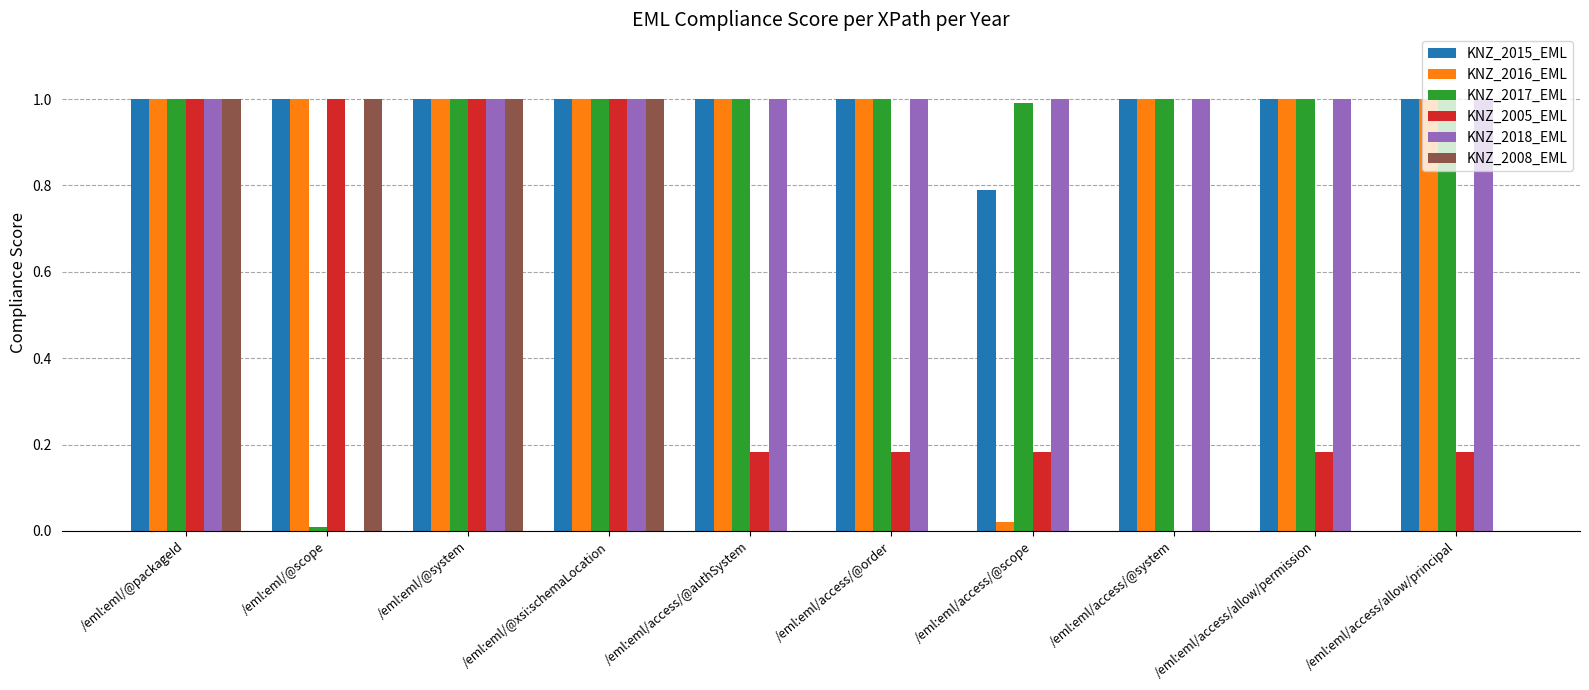

Is the value of KNZ_2008_EML at /eml:eml/access/allow/principal greater than the value of KNZ_2005_EML at /eml:eml/access/@scope?

No